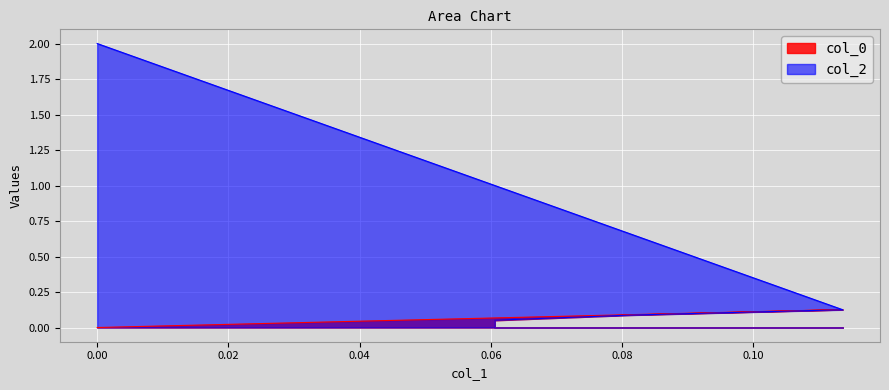

How many data points does each series have?

4